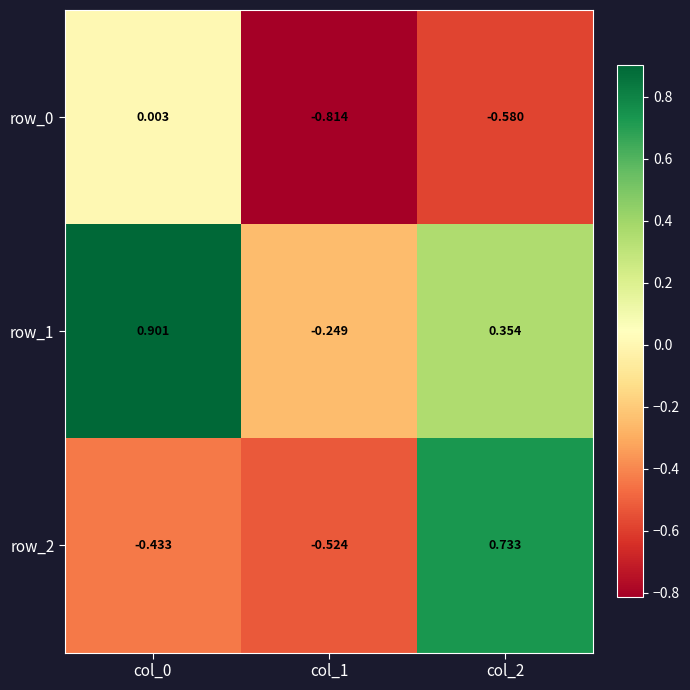

Is the value of row_2 at col_1 greater than the value of row_0 at col_2?

Yes